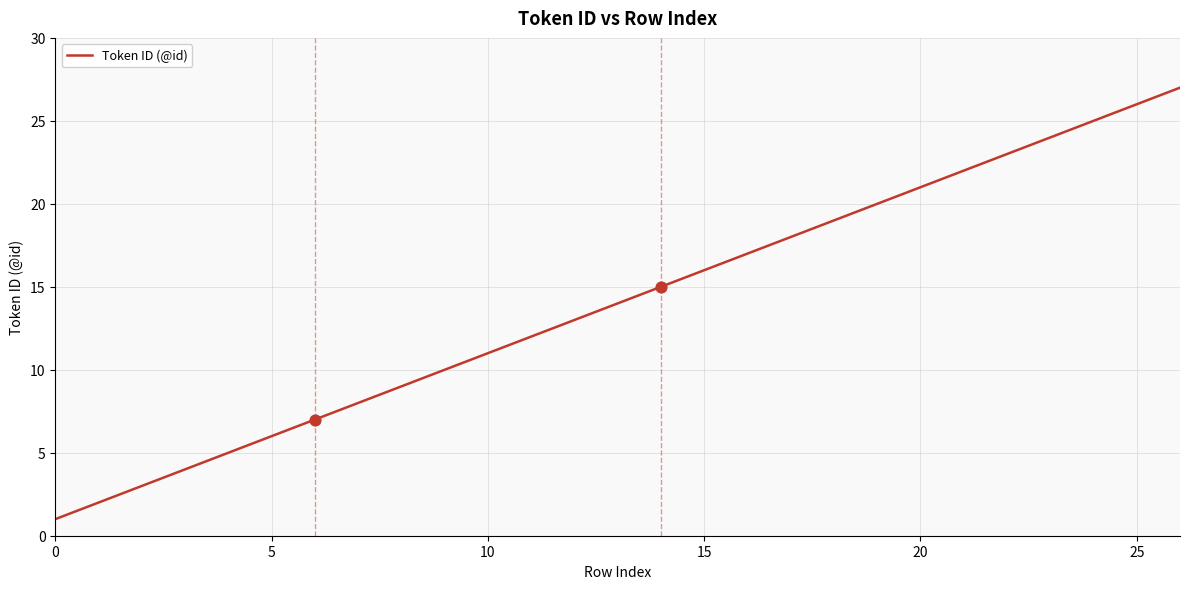

What is the greatest value displayed?

27